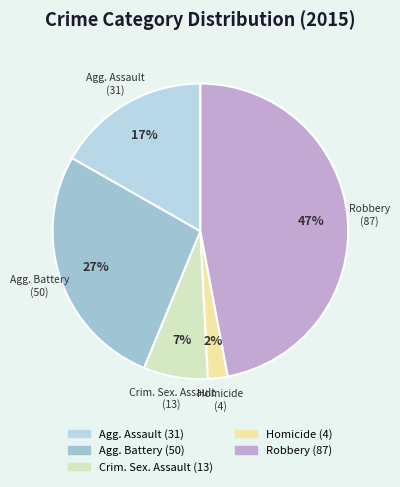

Rank the categories by value from lowest to highest.

Homicide, Criminal Sexual Assault, Aggravated Assault, Aggravated Battery, Robbery